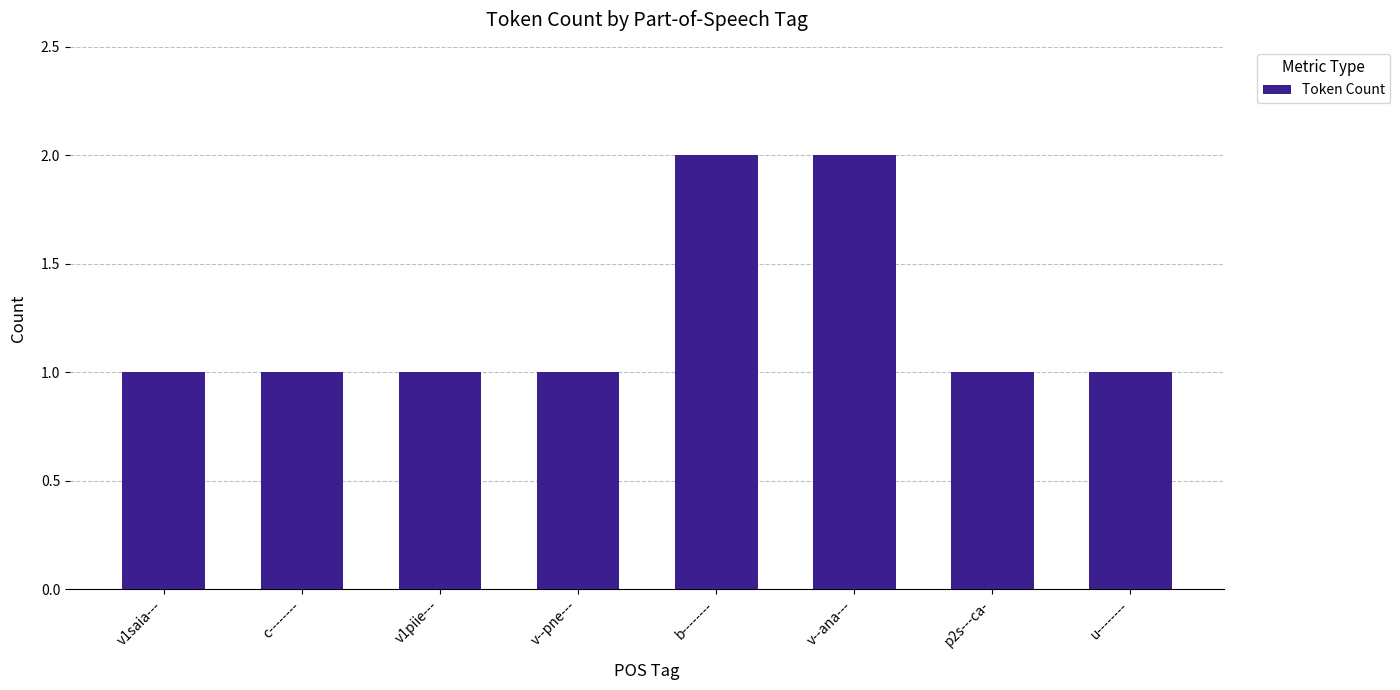

What is the difference between the maximum and minimum values?

1